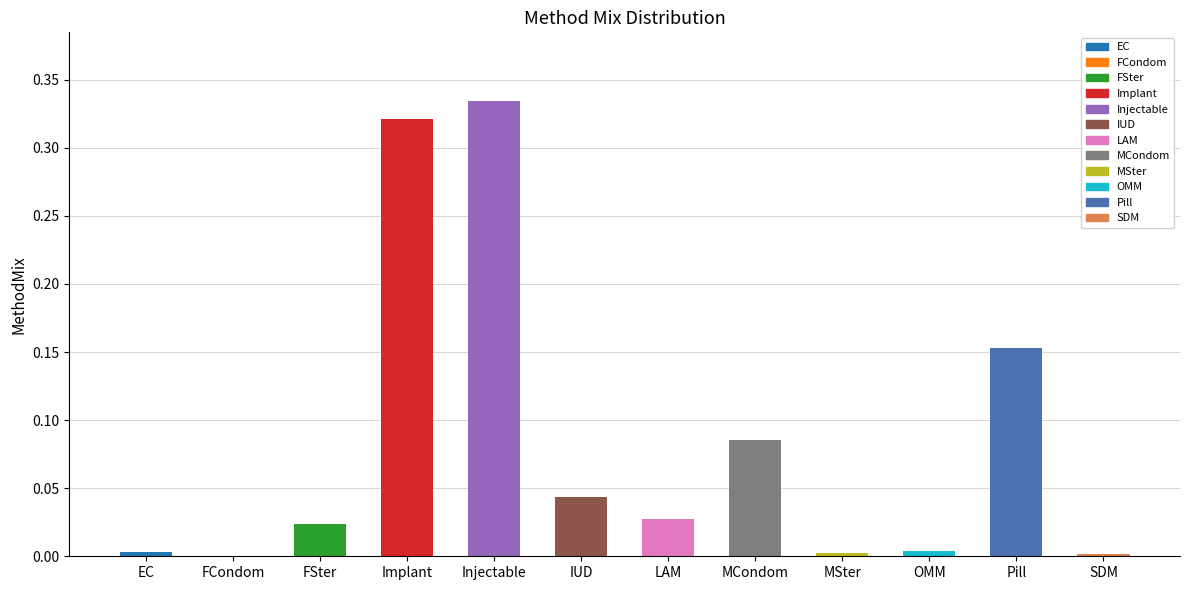

True or false: the data shows 0.0 at EC.

True